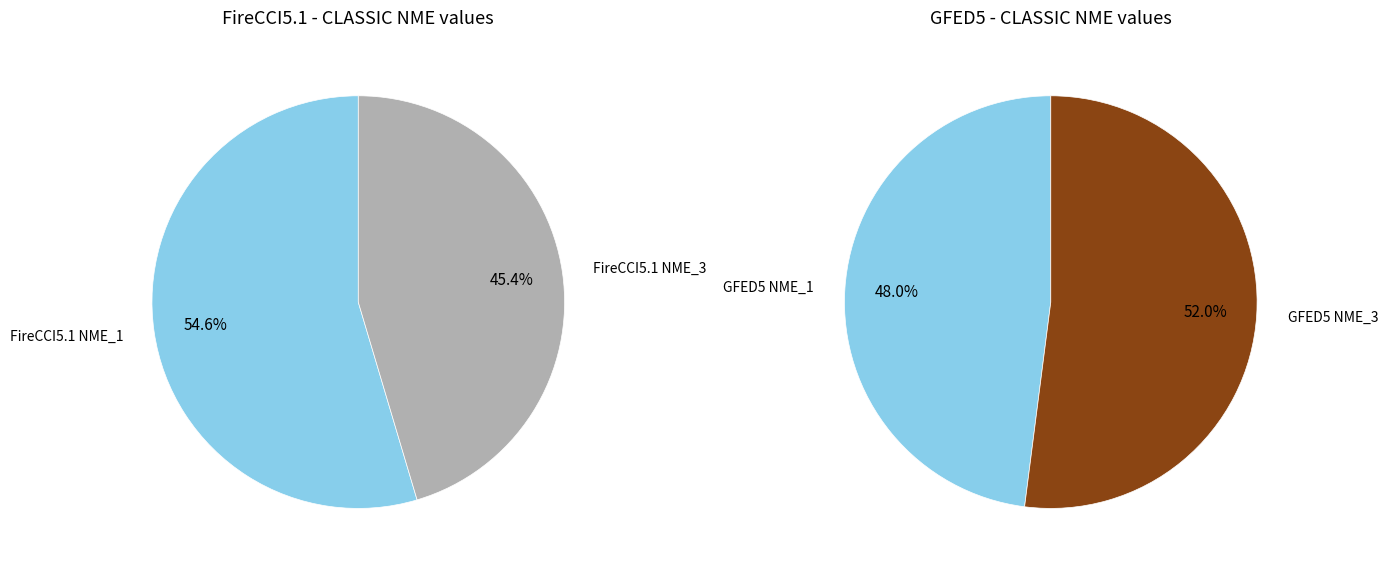

Between GFED5 NME_1 and GFED5 NME_3, which is larger?

GFED5 NME_3